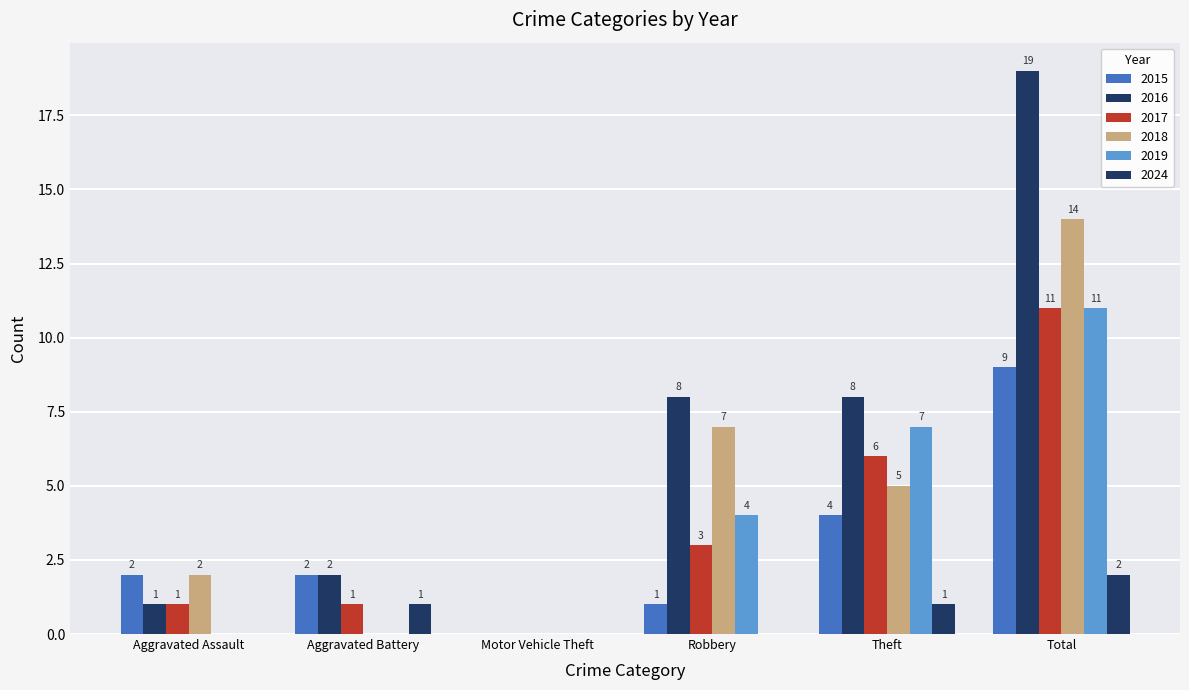

What is the maximum value for 2015?

9